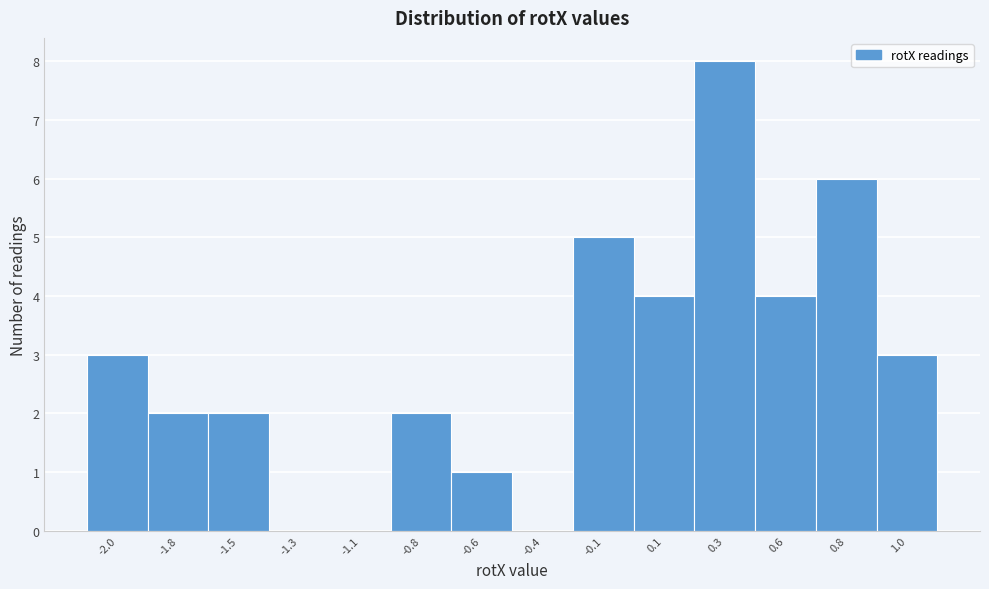

Reading left to right, what are all the values shown in this chart?

-2.0=3	-1.8=2	-1.5=2	-1.3=0	-1.1=0	-0.8=2	-0.6=1	-0.4=0	-0.1=5	0.1=4	0.3=8	0.6=4	0.8=6	1.0=3